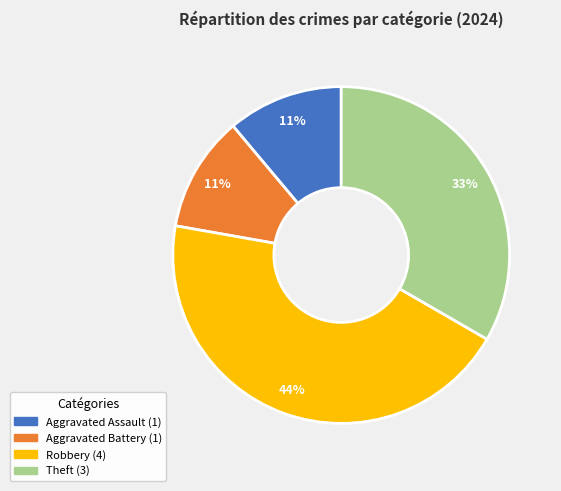

To the nearest percent, what is the difference between the Robbery and Aggravated Assault slice percentages?

33%